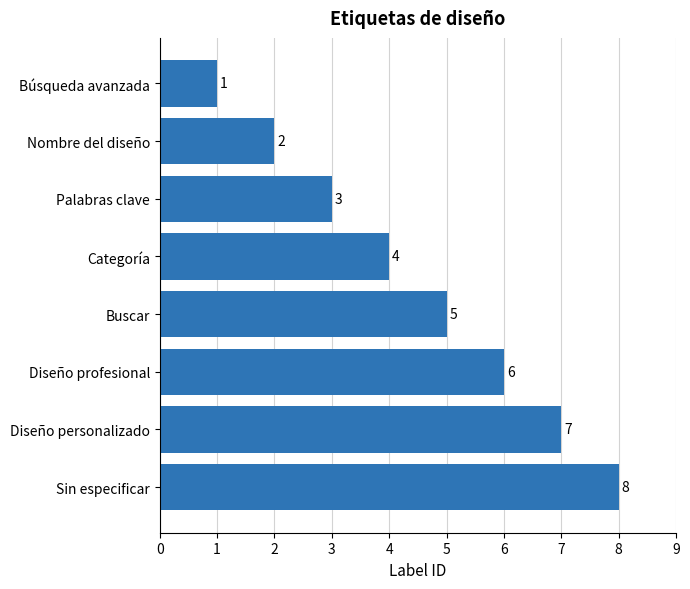

Rank the categories by value from lowest to highest.

Búsqueda avanzada, Nombre del diseño, Palabras clave, Categoría, Buscar, Diseño profesional, Diseño personalizado, Sin especificar